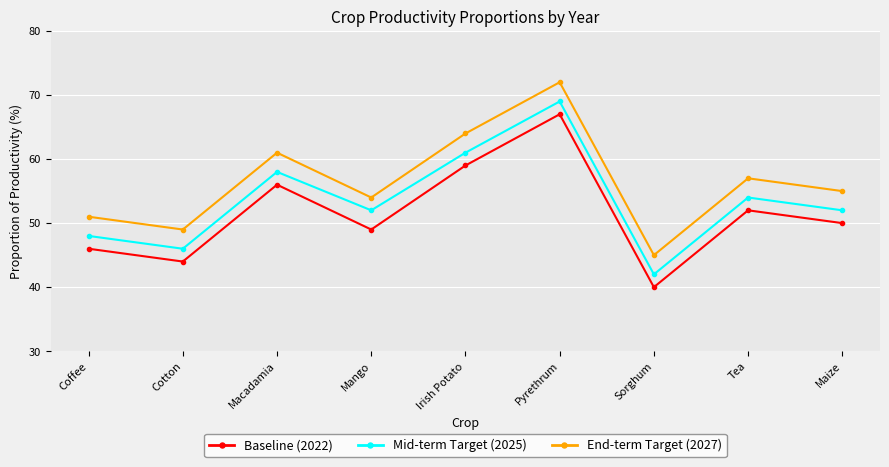

What is the total value across all series at Tea?

163